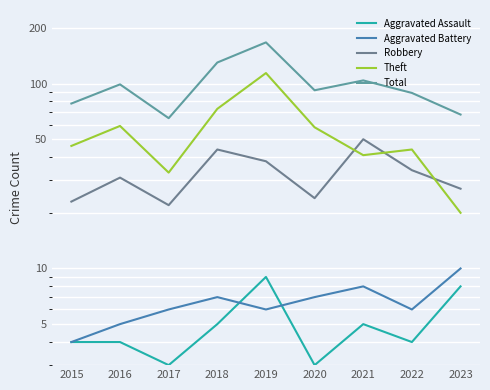

True or false: Aggravated Battery and Aggravated Assault intersect in this chart.

True